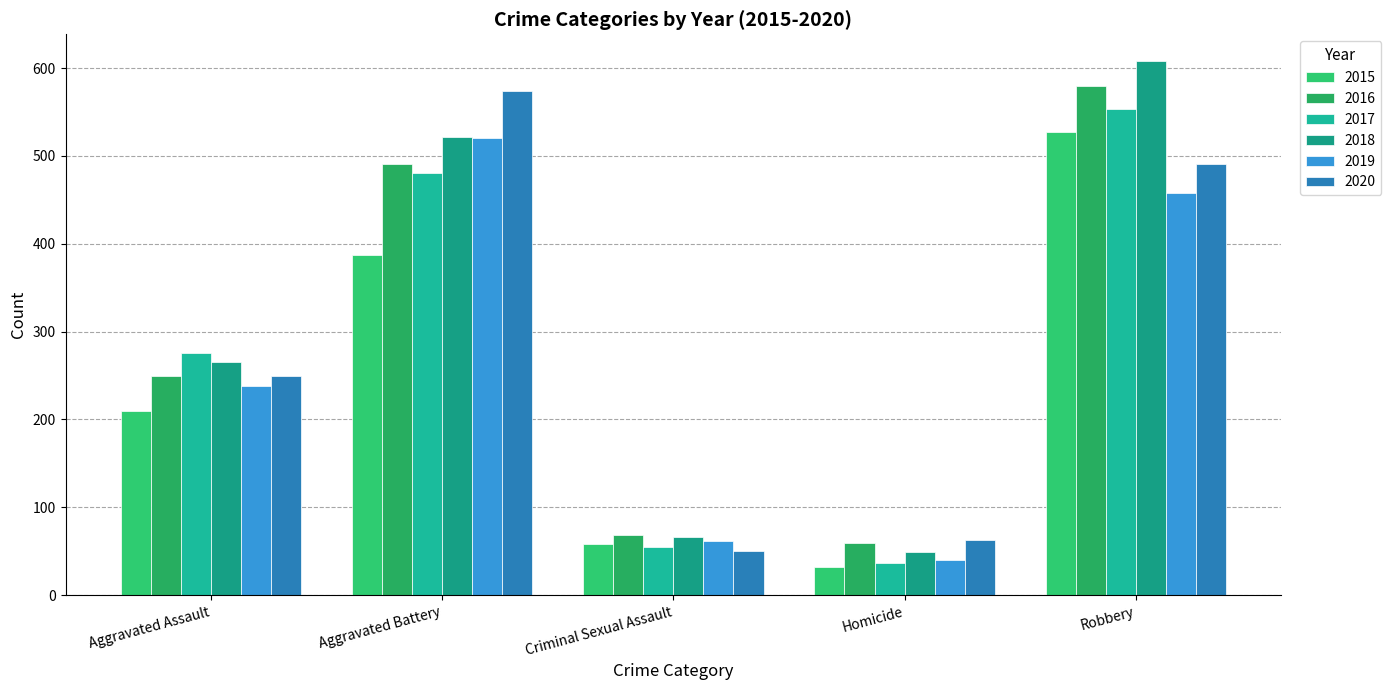

Reading left to right, transcribe all the data shown in this chart.

2015: 210	387	58	32	527
2016: 250	491	69	59	579
2017: 276	480	55	37	553
2018: 265	522	66	49	608
2019: 238	520	62	40	458
2020: 249	574	50	63	491